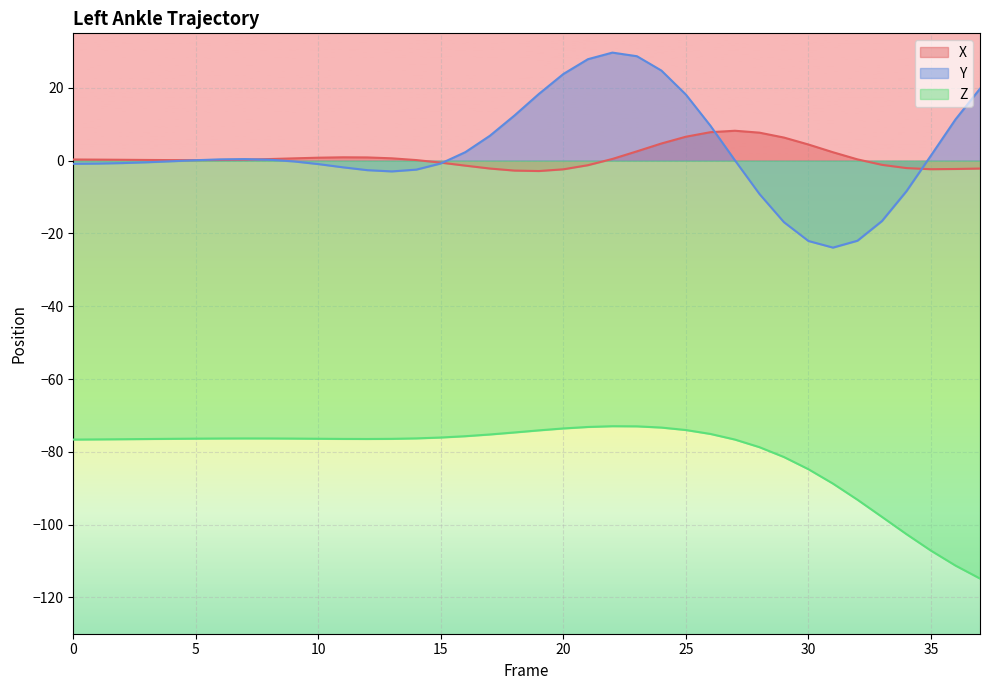

Which category has the highest value across all series?

22